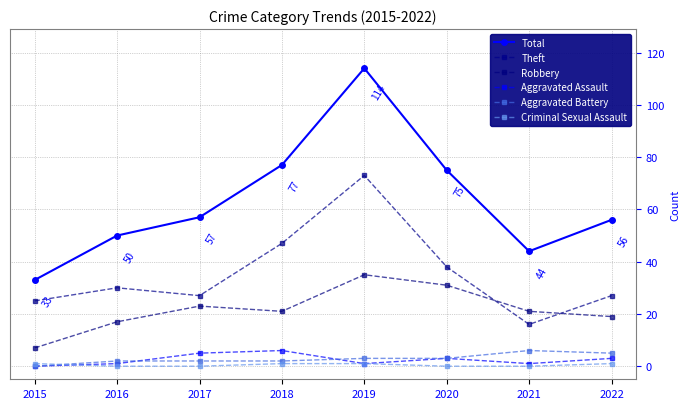

The Robbery series shows 11 at 2015. True or false?

False